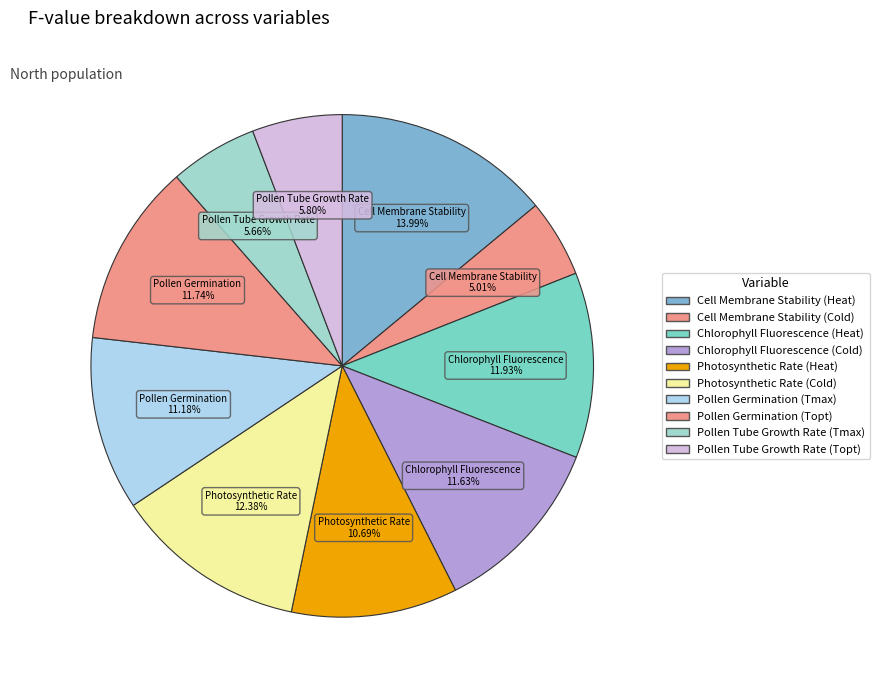

How many segments does this pie chart have?

10